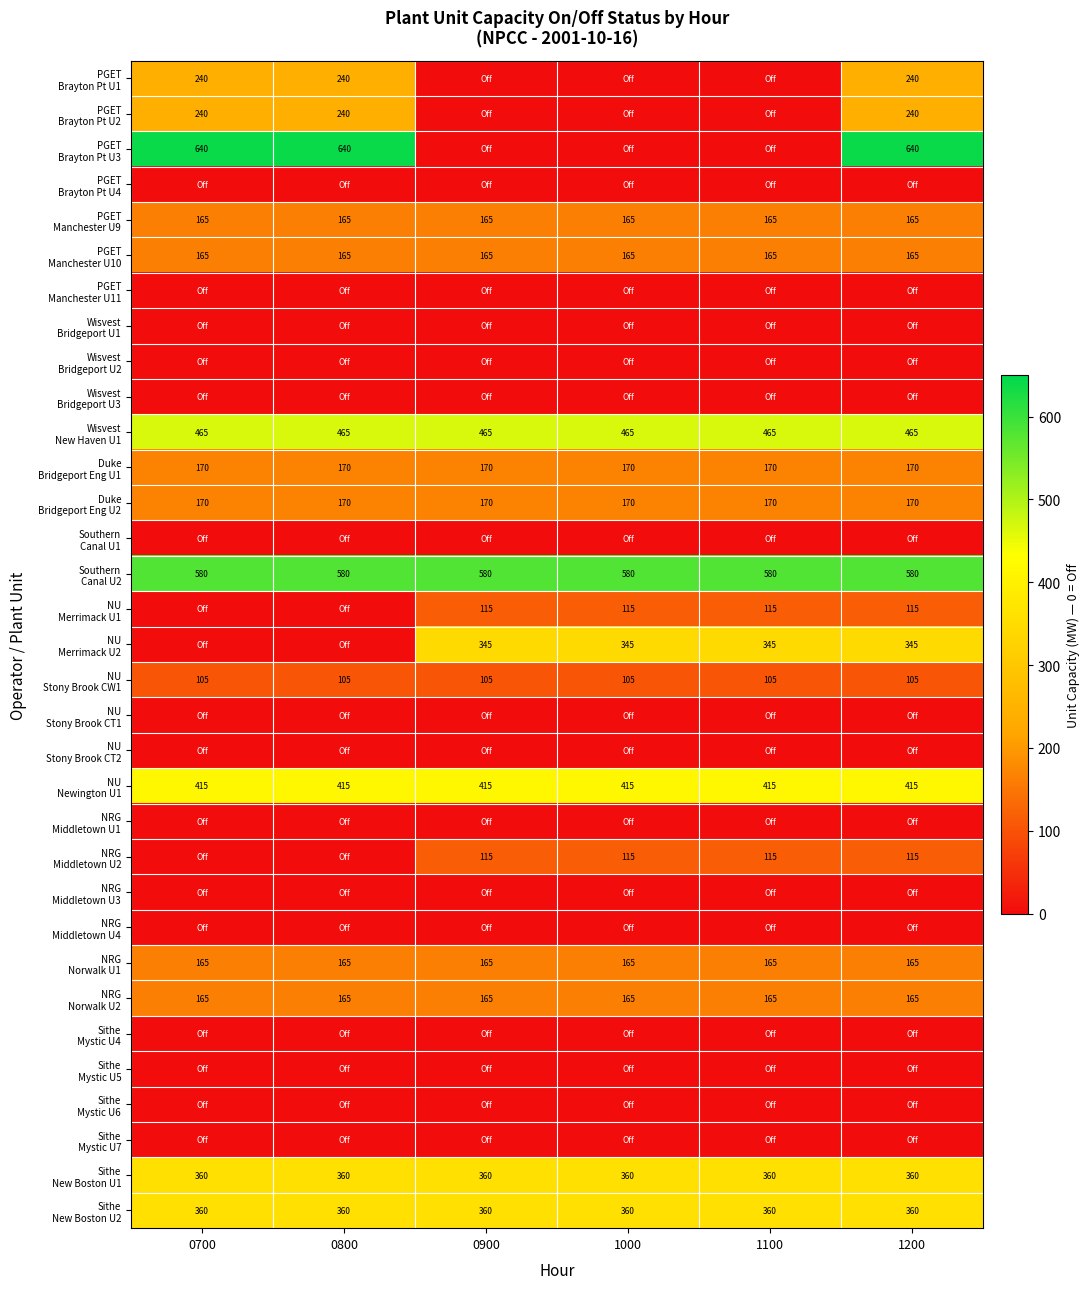

At how many categories does at least one series exceed 144?

6